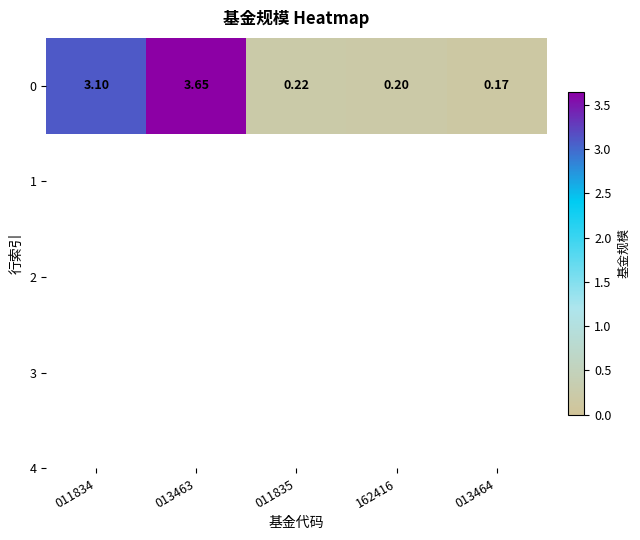

Between 011834 and 013464, which is larger?

011834